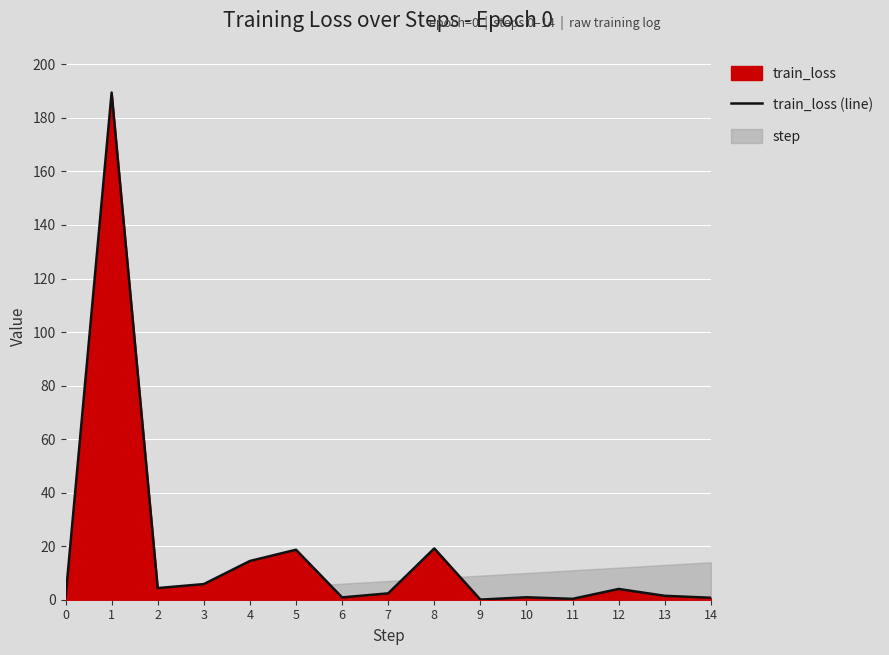

What is the sum of the values at 11 and 4?

14.8